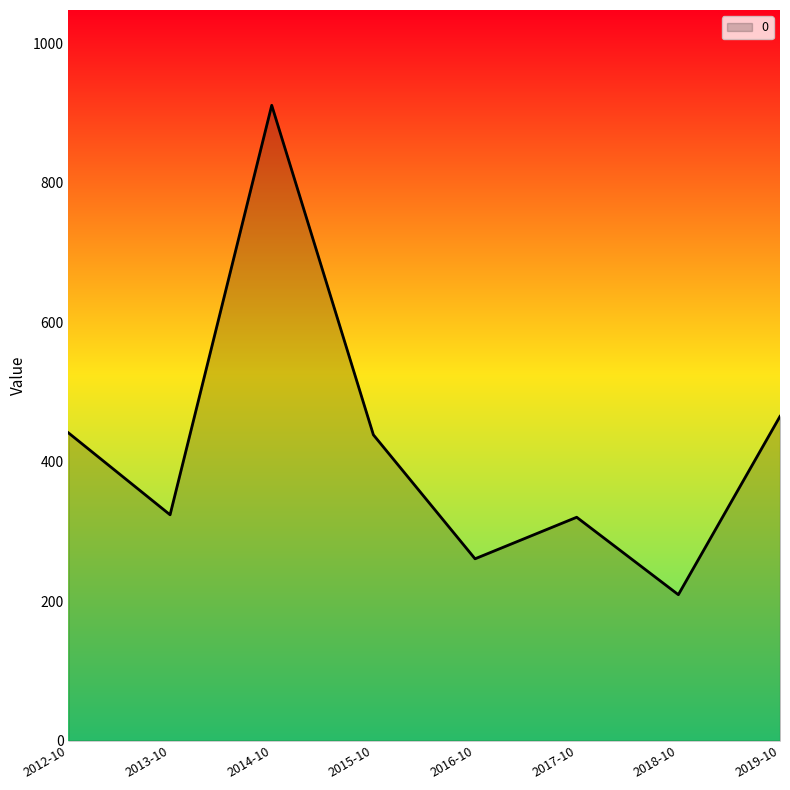

What is the ratio of the value at 2014-10 to the value at 2015-10?

2.1